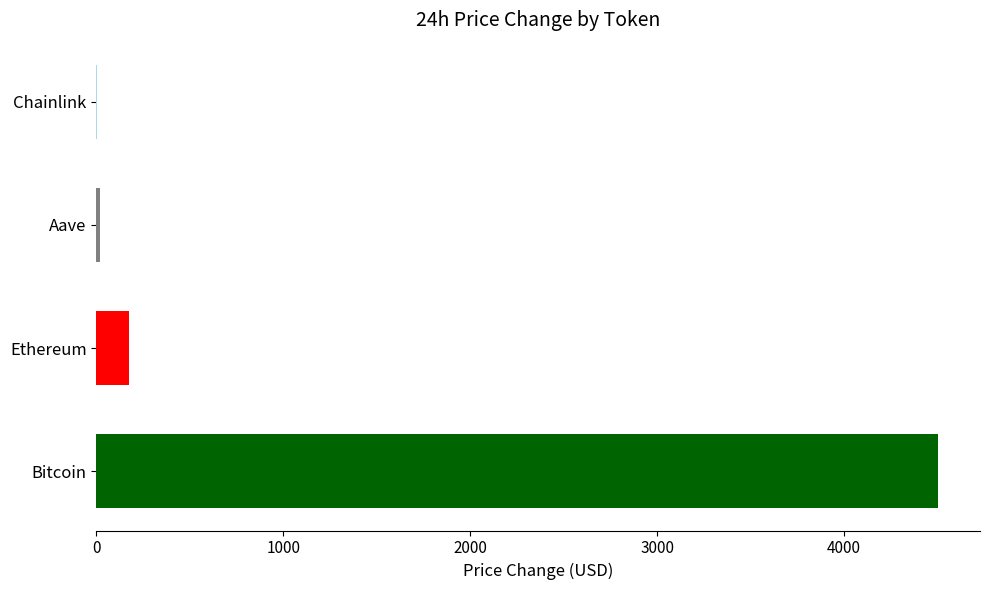

What is the sum of the values at Ethereum and Bitcoin?

4678.0